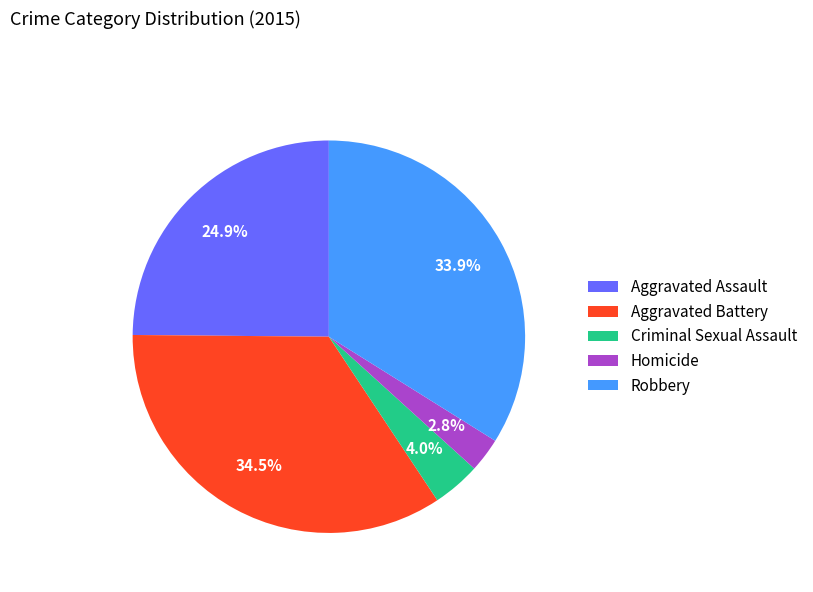

Rank the categories by value from highest to lowest.

Aggravated Battery, Robbery, Aggravated Assault, Criminal Sexual Assault, Homicide